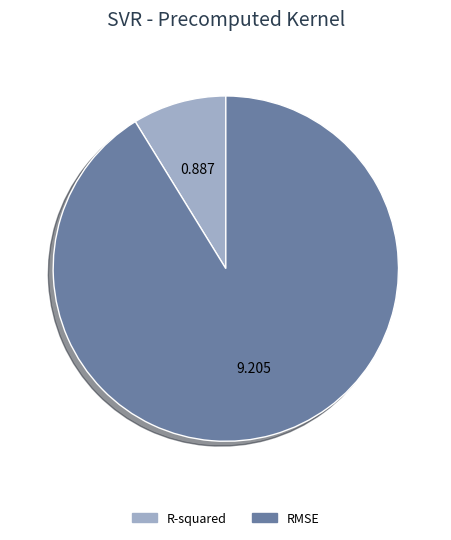

How many segments does this pie chart have?

2